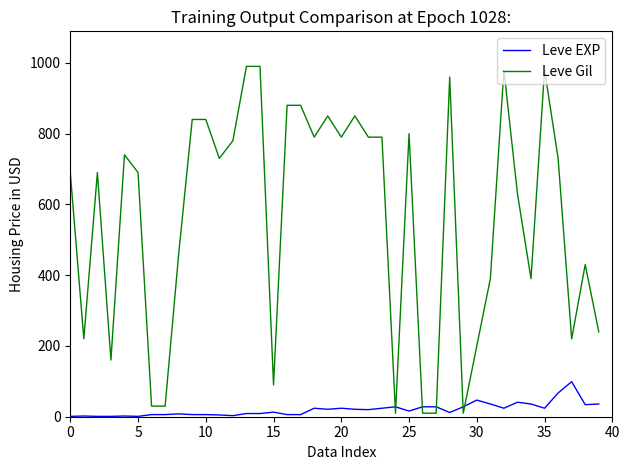

Which series has the largest range (max minus min)?

Leve Gil